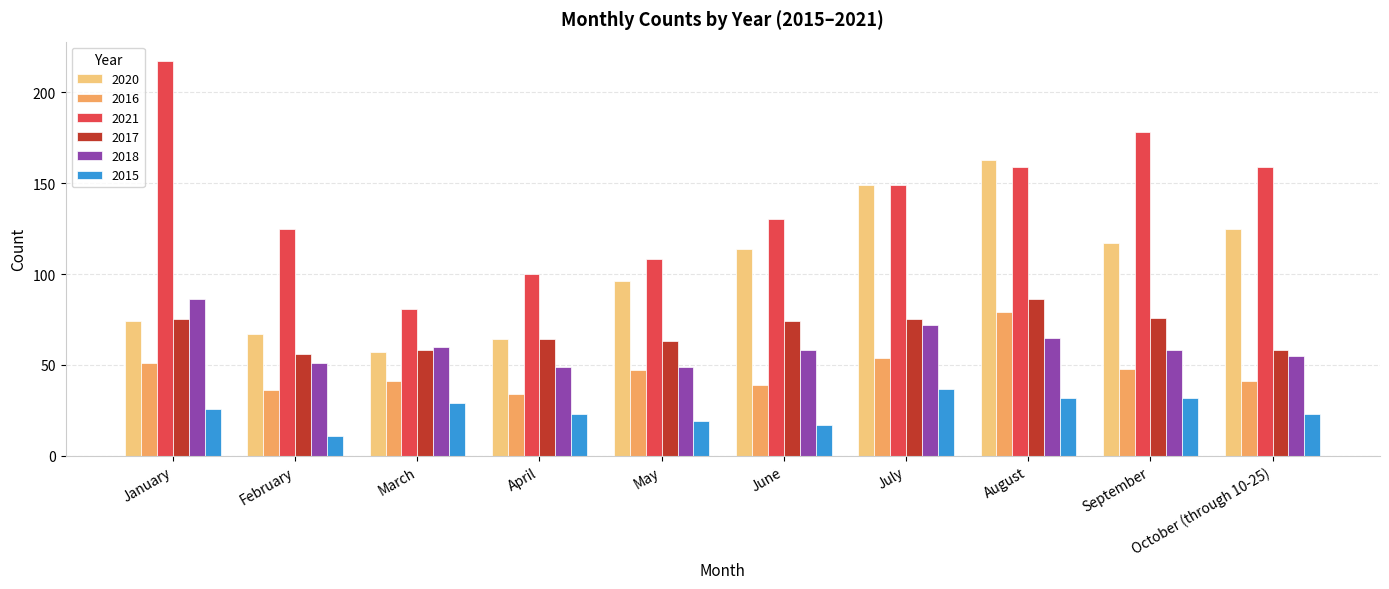

What is the value of the 2020 bar at the 2nd from the left?

67